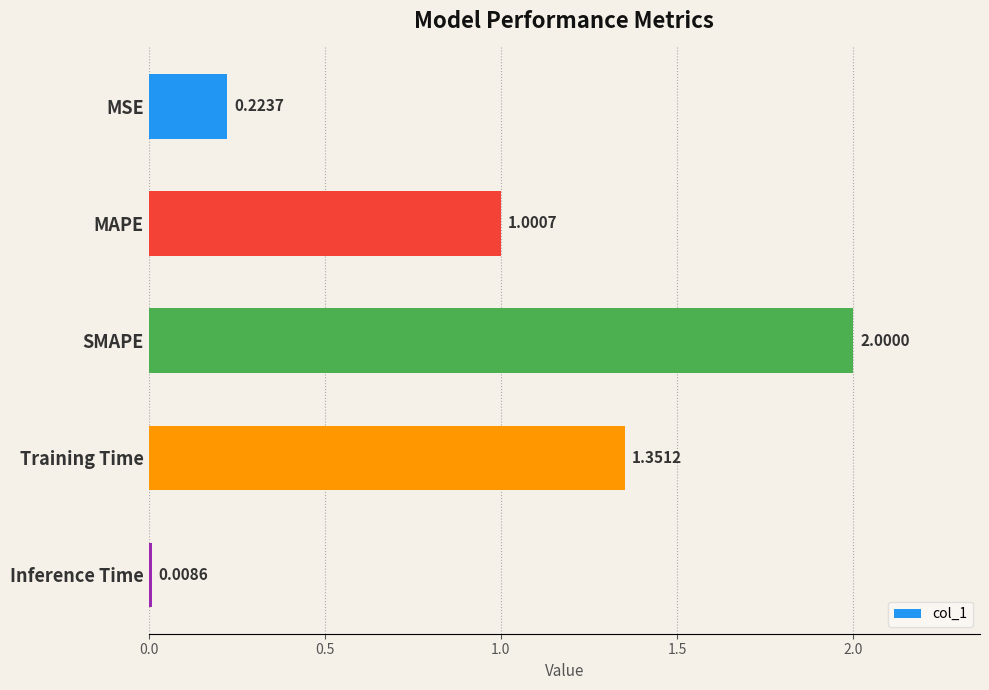

What is the label of the 1st bar from the top?

MSE